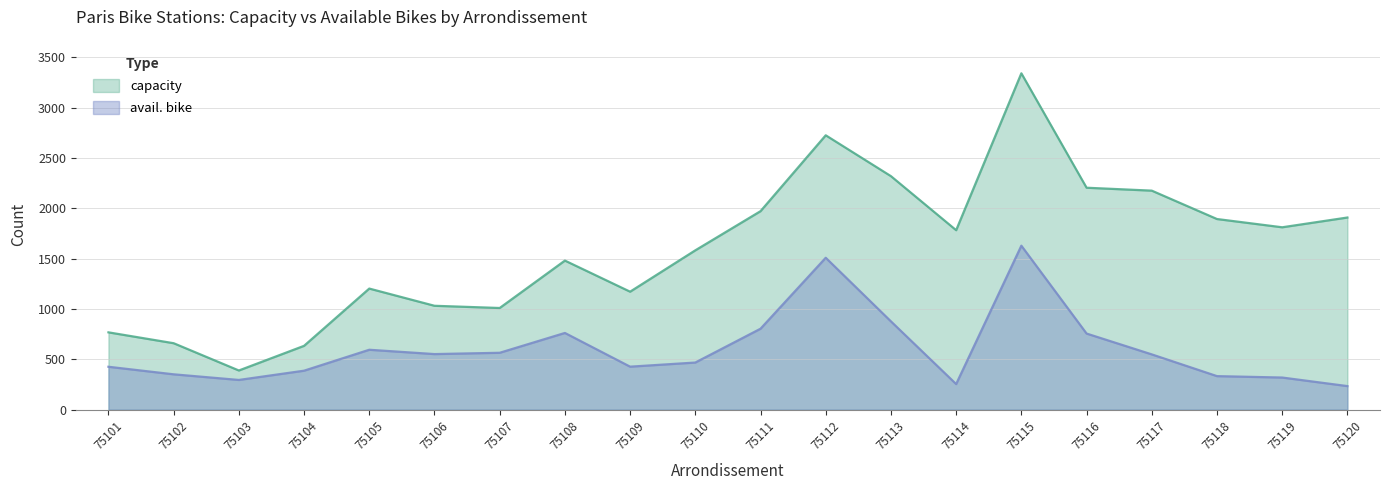

What is the sum of the capacity values at 75111 and 75115?

5314